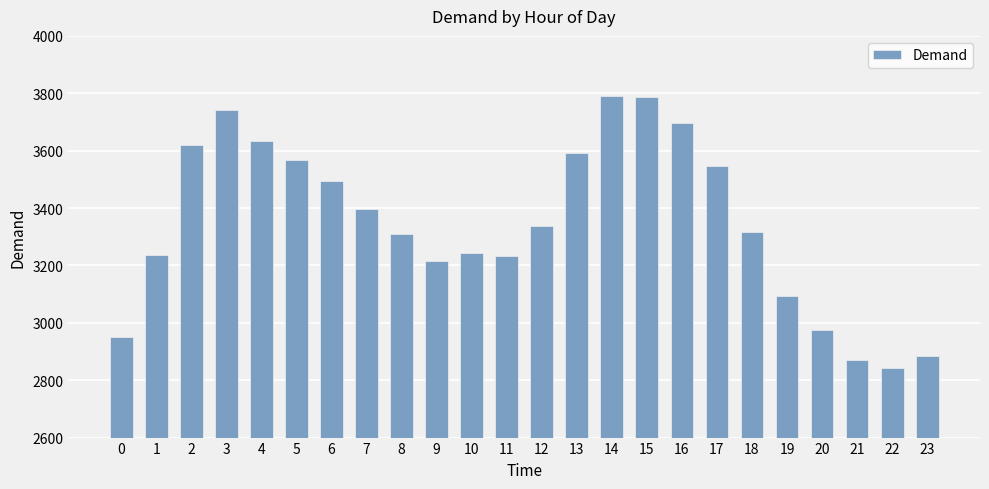

What is the average value?

3349